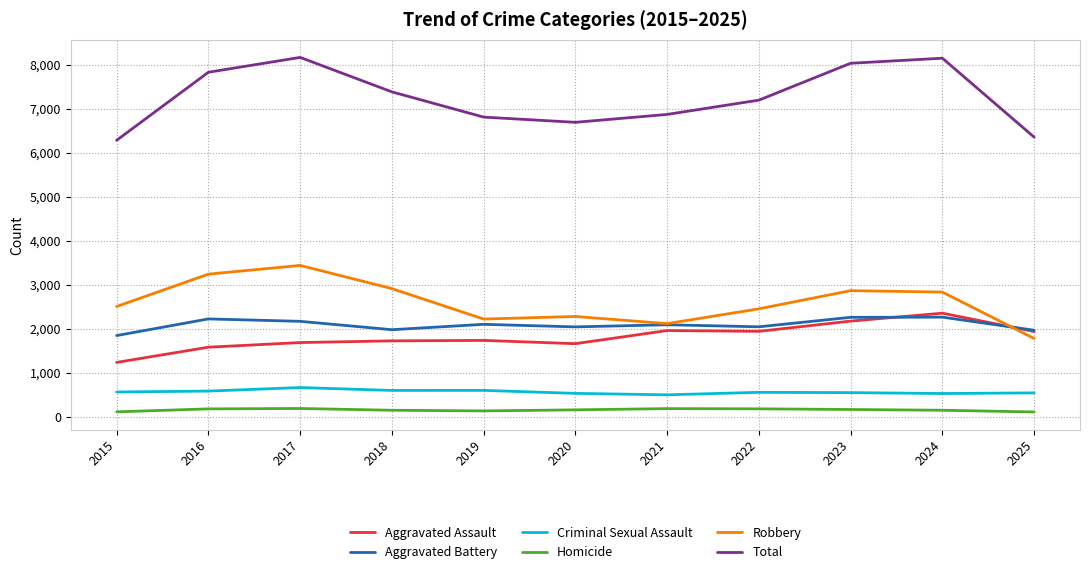

What is the spread (max minus min) of values at 2017?

7968